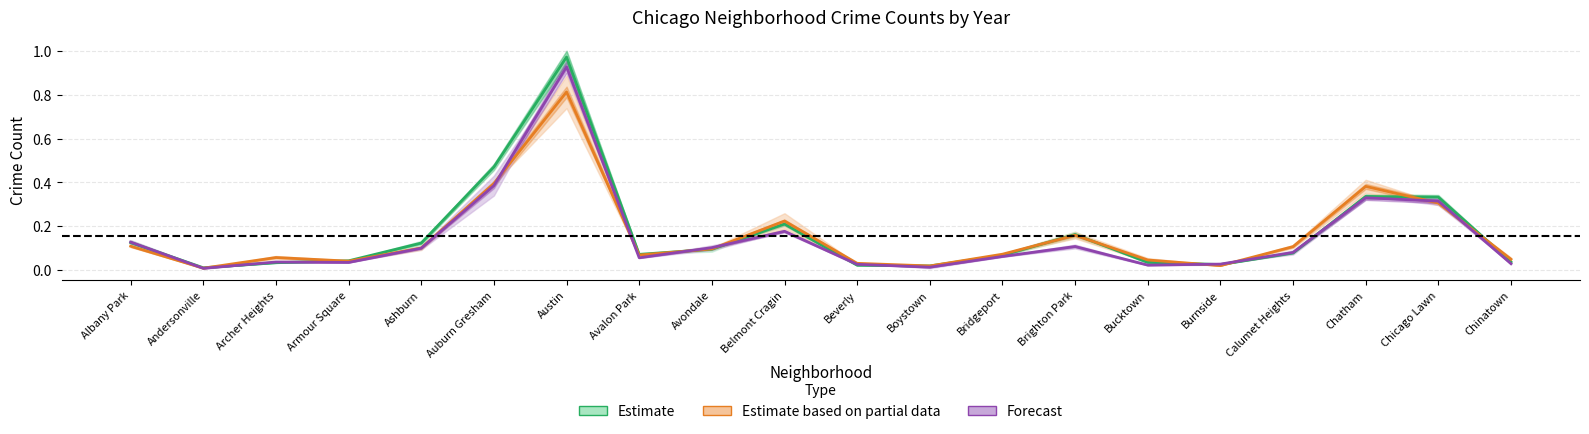

Where is Forecast nearest to the value 0?

Andersonville